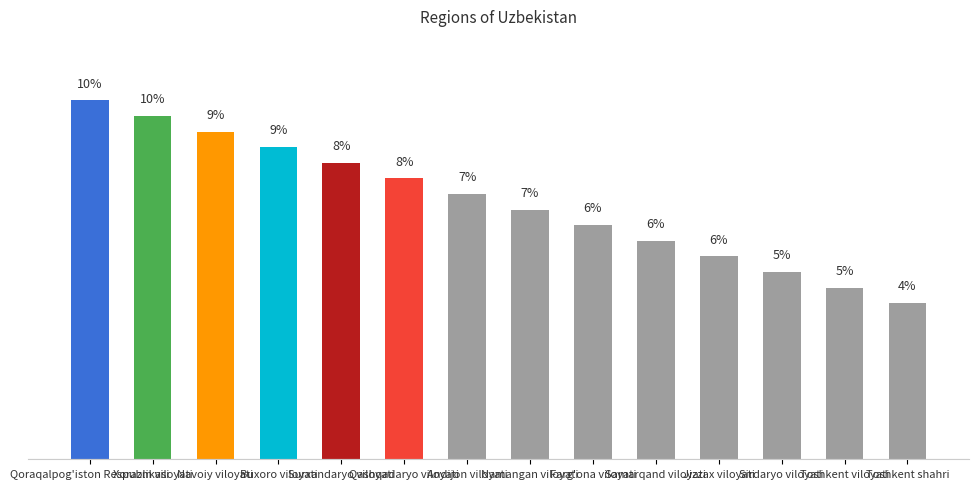

Are the bars horizontal?

No